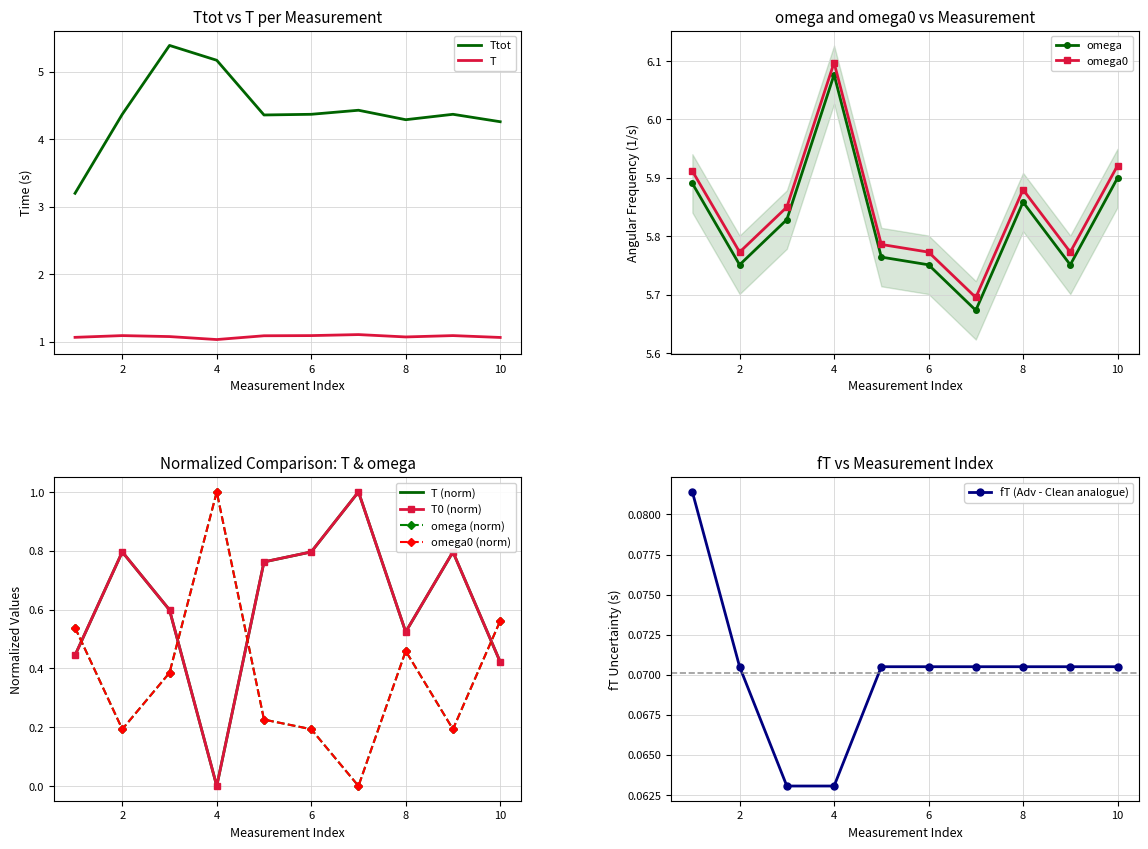

Reading left to right, transcribe all the data shown in this chart.

Ttot: 1=3.2	2=4.4	3=5.4	4=5.2	5=4.4	6=4.4	7=4.4	8=4.3	9=4.4	10=4.3
T: 1=1.1	2=1.1	3=1.1	4=1.0	5=1.1	6=1.1	7=1.1	8=1.1	9=1.1	10=1.1
omega: 1=5.9	2=5.8	3=5.8	4=6.1	5=5.8	6=5.8	7=5.7	8=5.9	9=5.8	10=5.9
omega0: 1=5.9	2=5.8	3=5.8	4=6.1	5=5.8	6=5.8	7=5.7	8=5.9	9=5.8	10=5.9
T0: 1=0.4	2=0.8	3=0.6	4=0.0	5=0.8	6=0.8	7=1.0	8=0.5	9=0.8	10=0.4
fT: 1=0.1	2=0.1	3=0.1	4=0.1	5=0.1	6=0.1	7=0.1	8=0.1	9=0.1	10=0.1